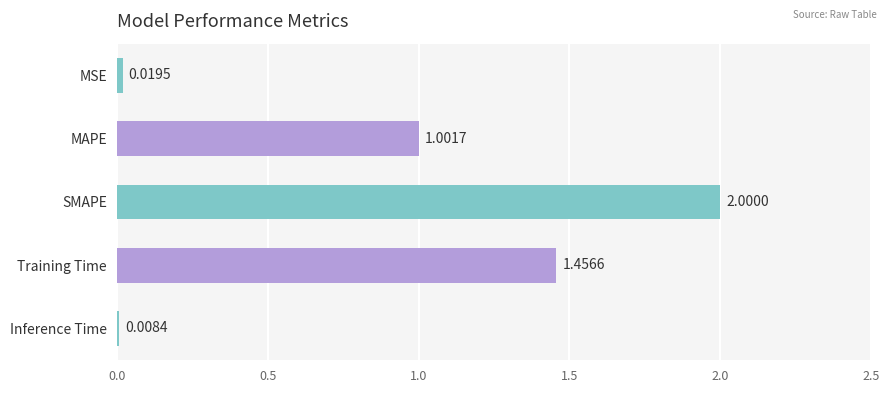

Approximately how many times larger is the value at MAPE compared to SMAPE?

0.5